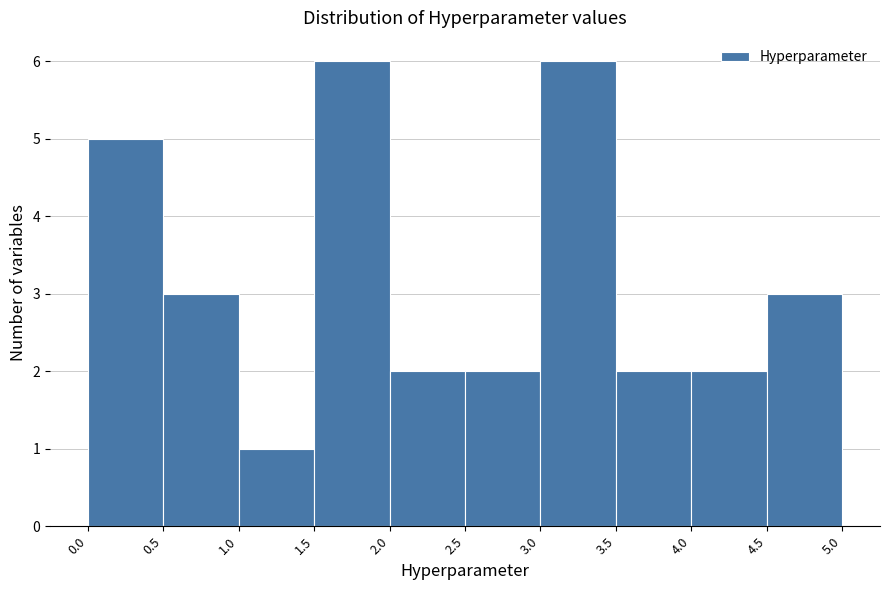

How tall is the bar that spans 4.5 to 5.0 on the x-axis? The values are not printed on the chart, so give them approximately, as read against the axis.

3